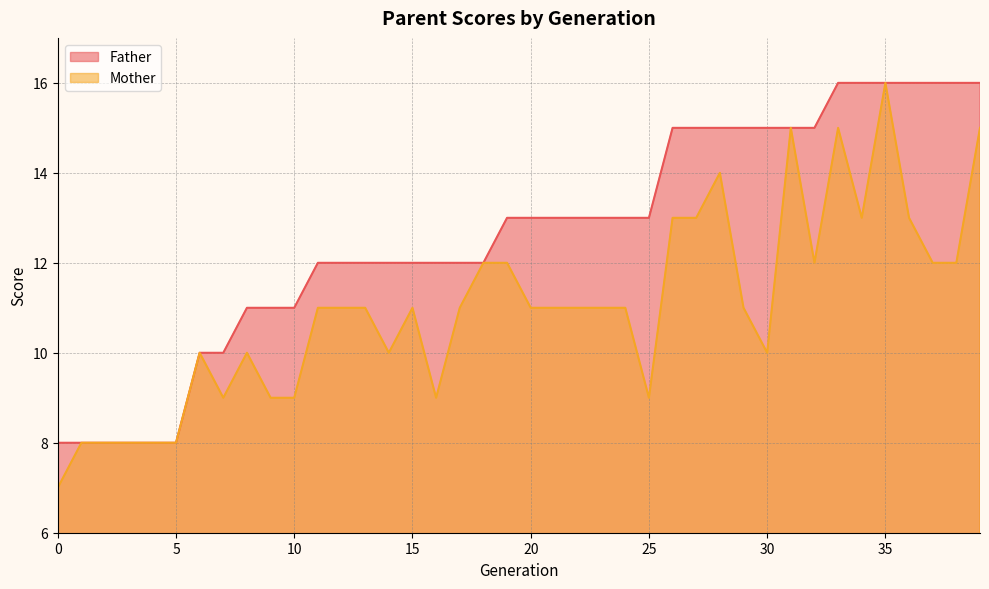

True or false: Father and Mother cross at least once.

False